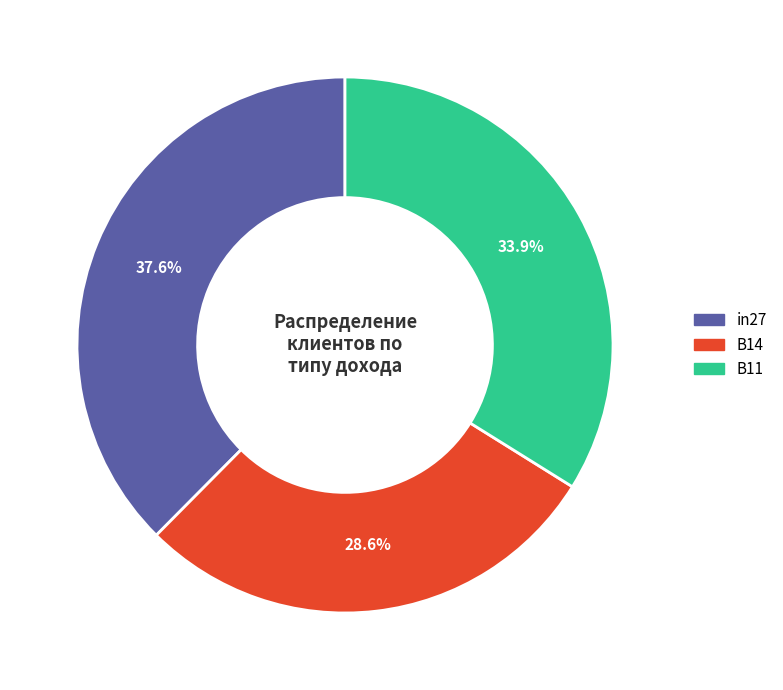

Count the number of slices in the pie.

3